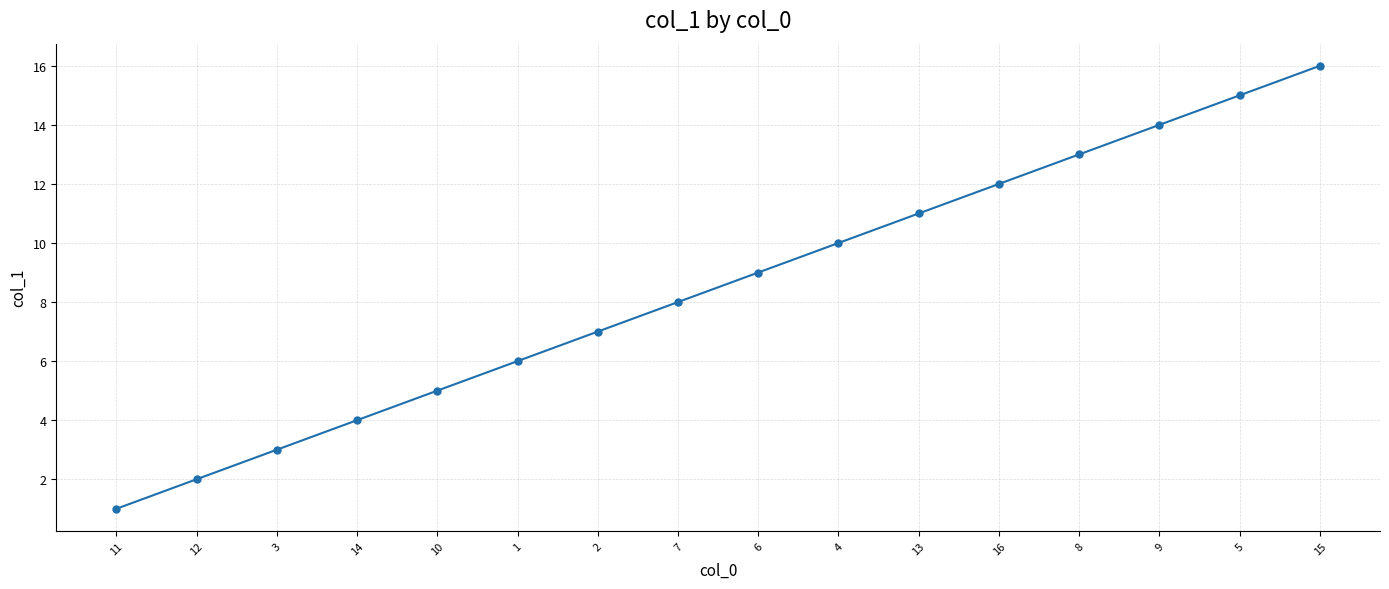

Reading left to right, list all the values displayed in this chart.

1	2	3	4	5	6	7	8	9	10	11	12	13	14	15	16